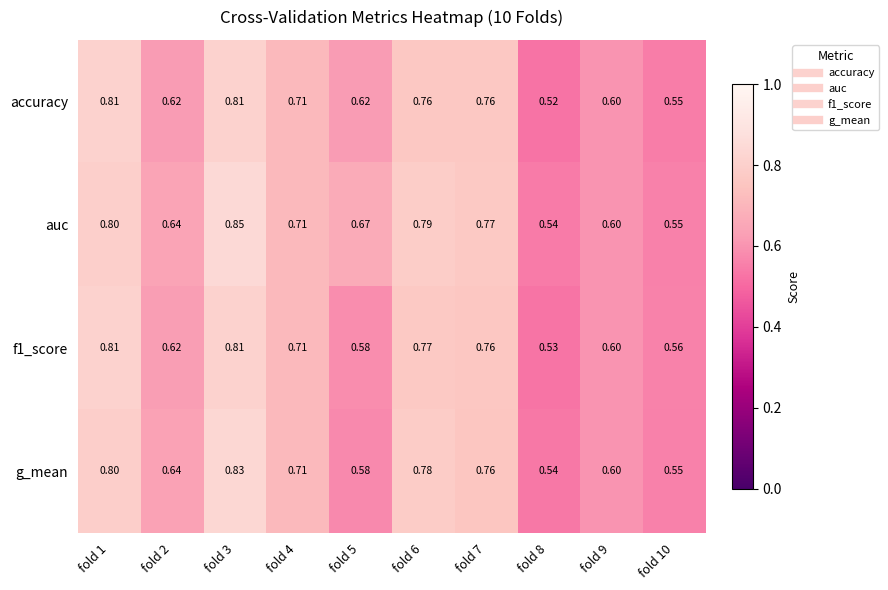

Which series has the largest range (max minus min)?

auc